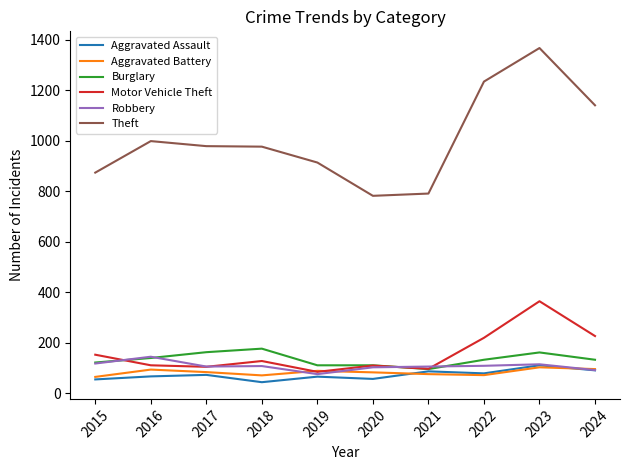

What is the difference between the Theft values at 2016 and 2021?

208